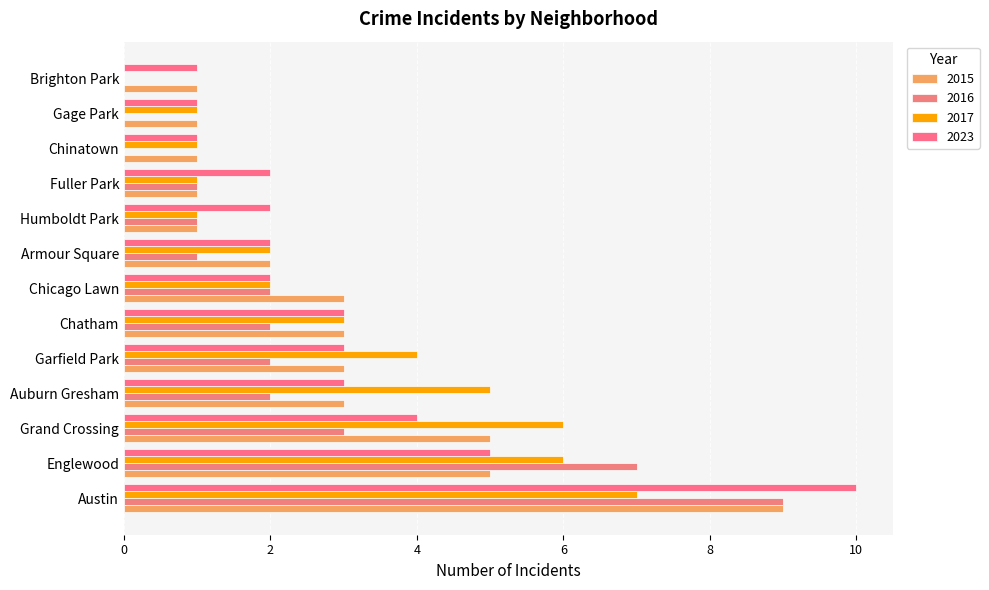

What is the value of the 2017 bar at the 4th from the left?

5